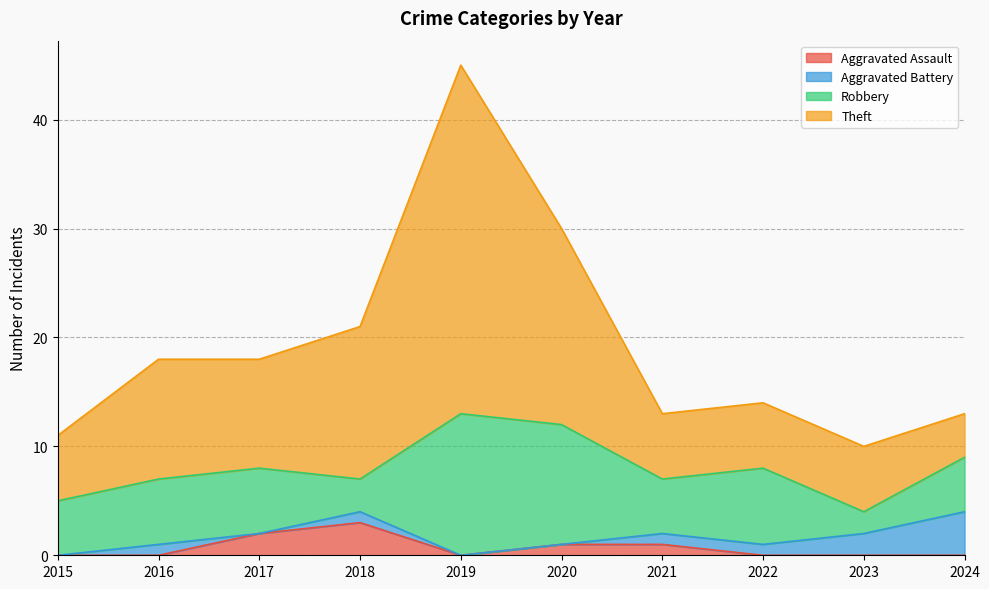

At which category is the sum across all series the highest?

2019